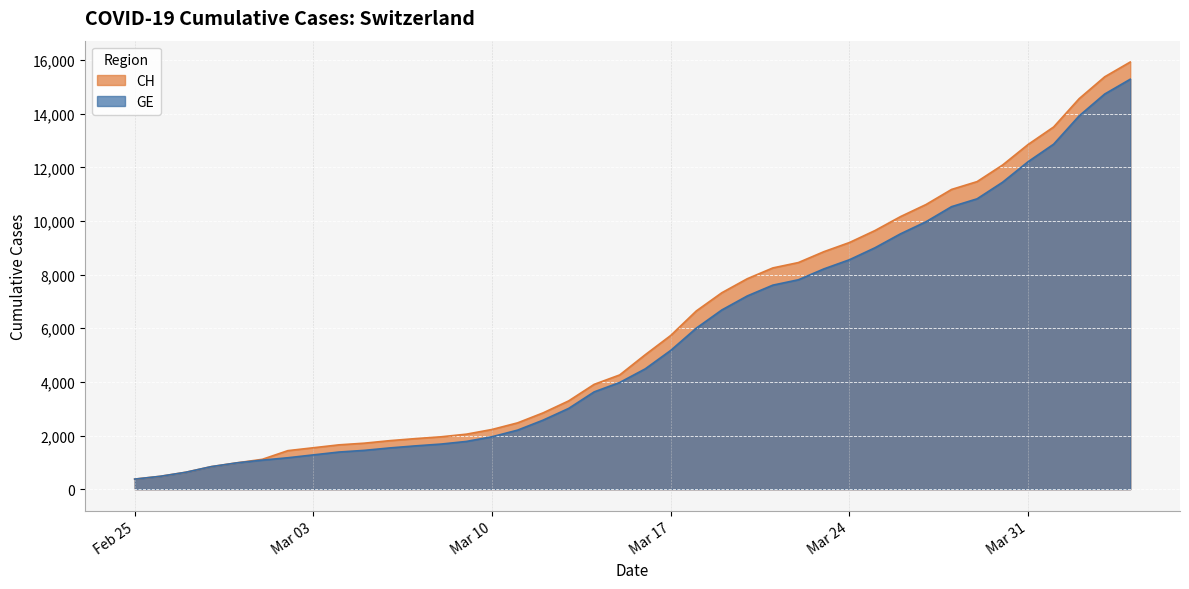

Reading left to right, what are all the values shown in this chart?

CH: 375	479	630	840	981	1113	1436	1544	1652	1715	1809	1885	1952	2051	2226	2472	2845	3291	3908	4259	5012	5731	6644	7323	7847	8249	8449	8855	9196	9642	10162	10613	11175	11467	12086	12852	13505	14561	15375	15926
GE: 375	479	630	840	981	1083	1171	1278	1384	1447	1538	1614	1681	1780	1955	2201	2574	3010	3627	3978	4485	5174	6002	6681	7205	7607	7807	8213	8554	9000	9520	9971	10533	10825	11444	12210	12863	13919	14733	15284